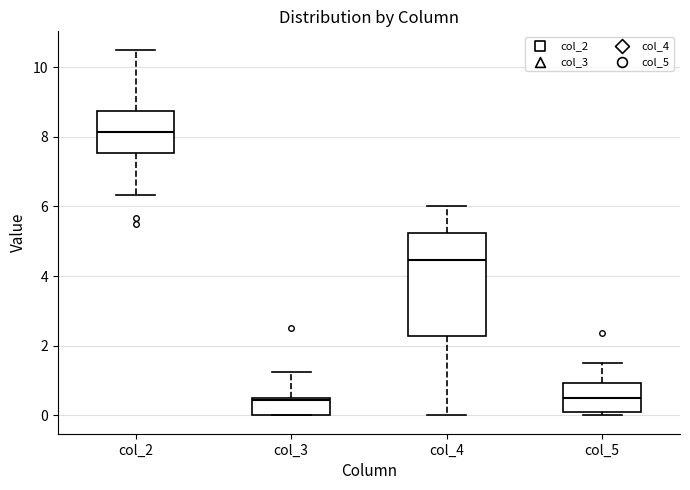

Reading left to right, transcribe this box plot: for each box, give where its median line is, the range the box spans, and where its two whiskers end, as read against the y-axis. The values are not printed on the chart, so give them approximately, as read against the axis.

col_2: median 8.2, box 7.6 to 8.8, whiskers 6.4 to 10.6
col_3: median 0.4, box 0.0 to 0.6, whiskers 0.0 to 1.2
col_4: median 4.4, box 2.2 to 5.2, whiskers 0.0 to 6.0
col_5: median 0.6, box 0.2 to 1.0, whiskers 0.0 to 1.6